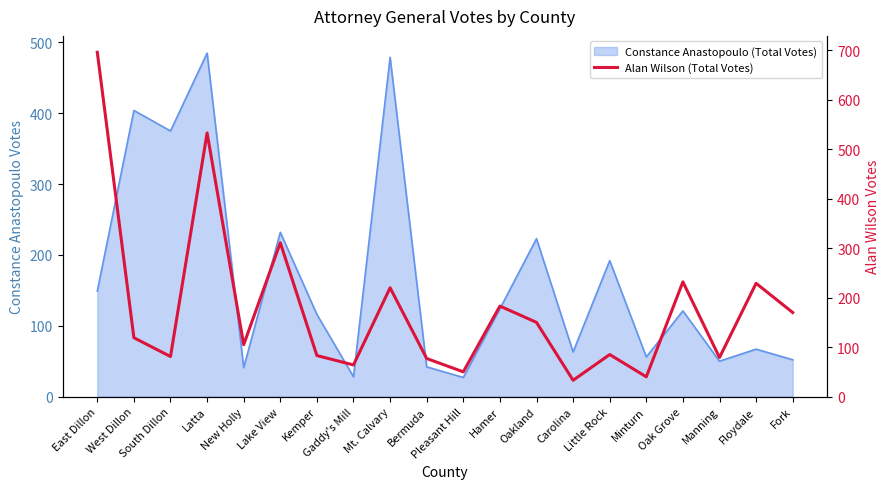

The value at Minturn is 64. True or false?

False